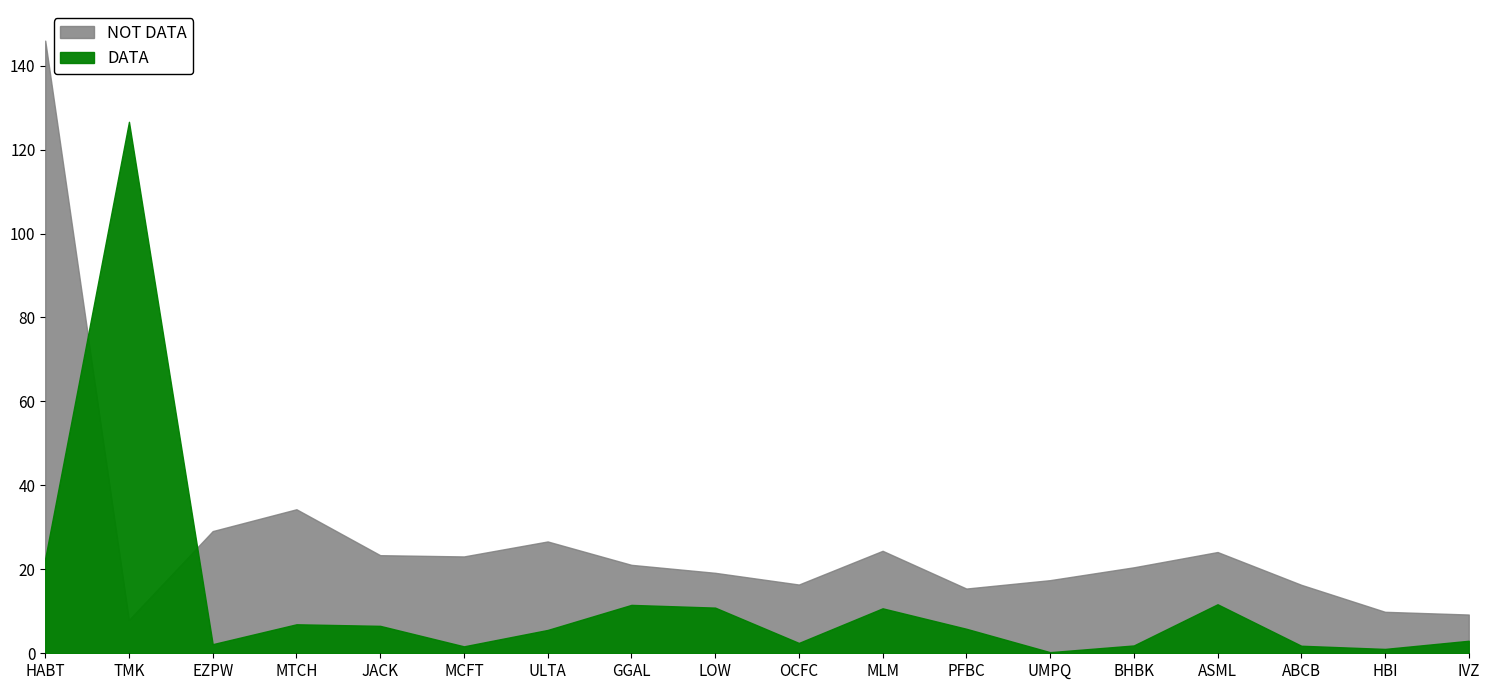

Which category has the highest value across all series?

HABT